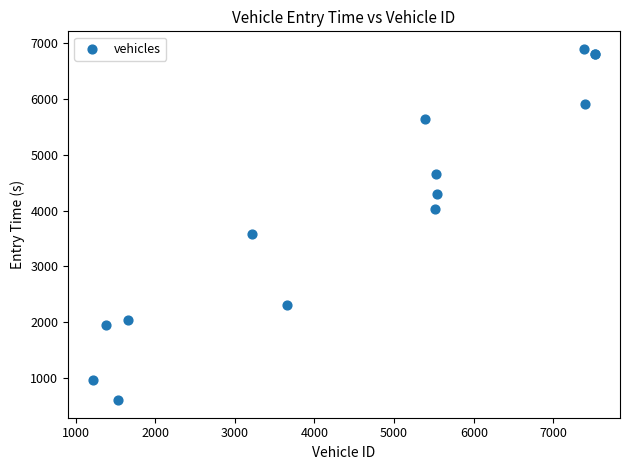

What Y value in the scatter plot is closest to 3750?

3575.7